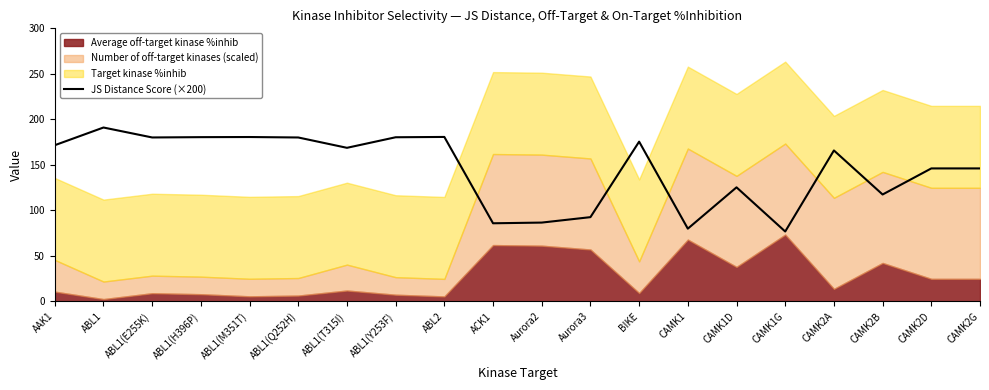

What is the label of the 19th point from the right?

ABL1